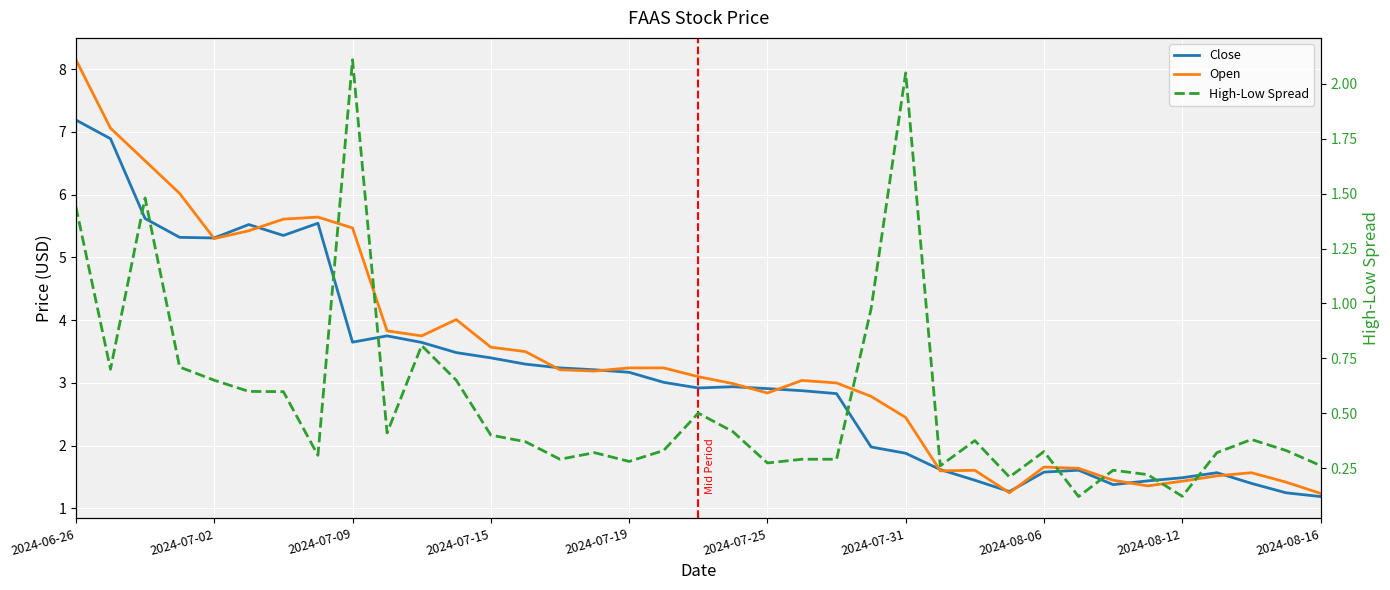

Is this an area chart (filled region under the line)?

No